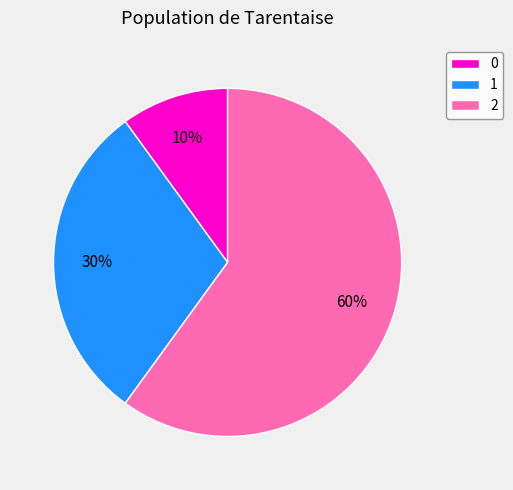

Combined, do 0 and 2 account for over 50%?

Yes